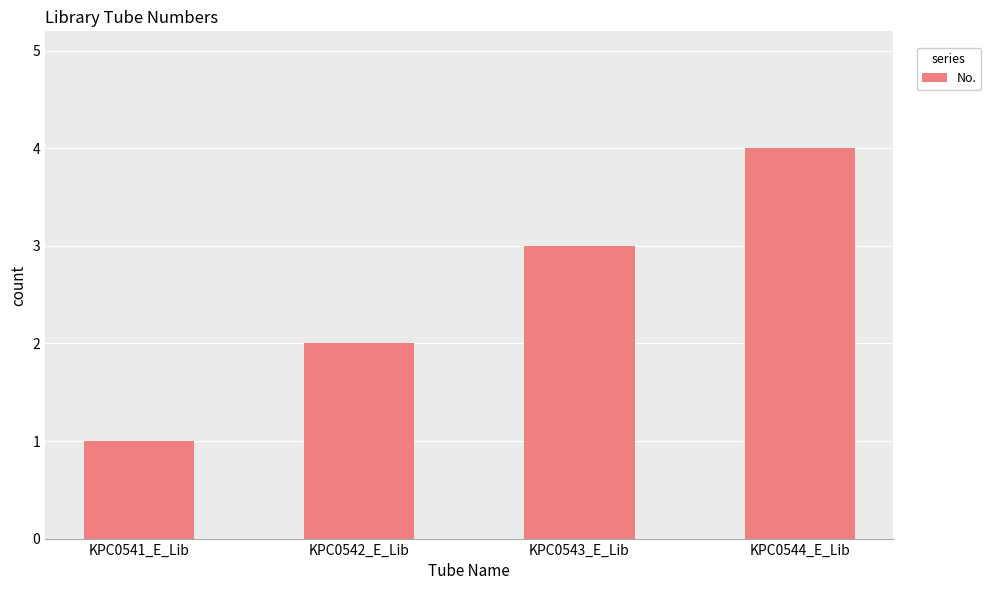

Reading right to left, list all the values displayed in this chart.

4	3	2	1